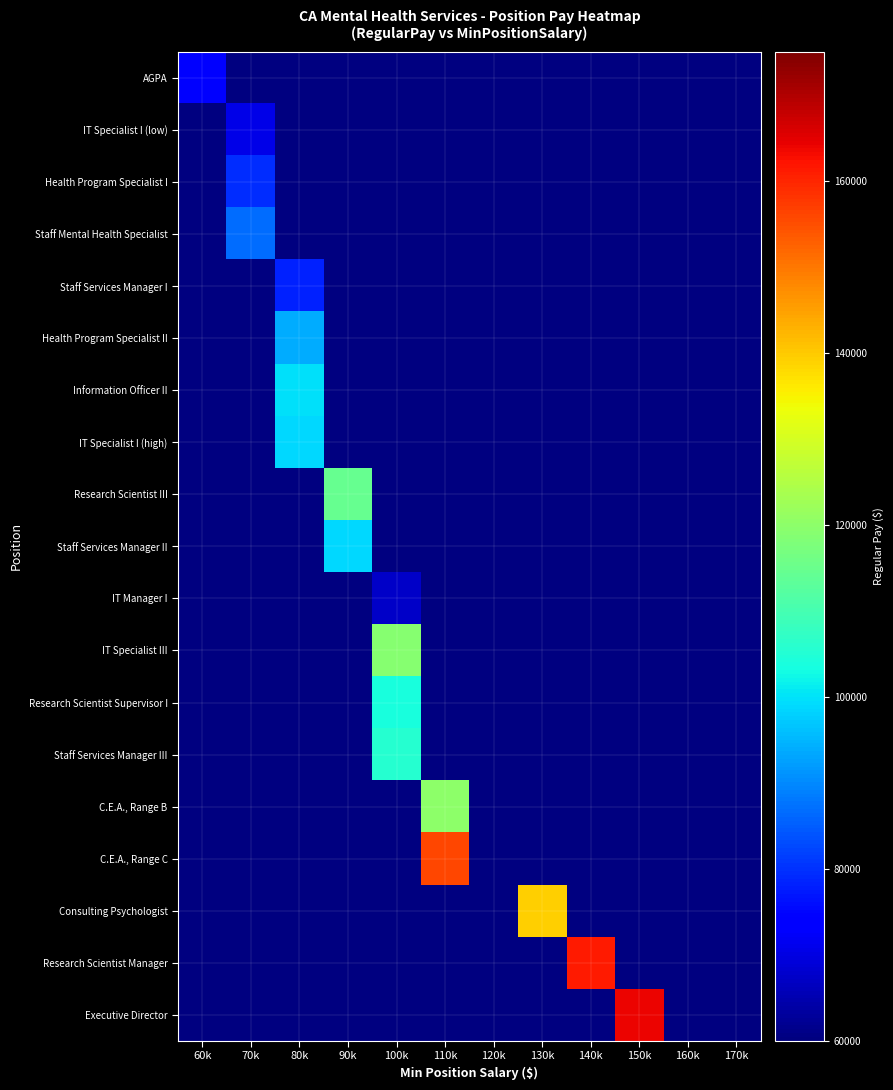

Reading left to right, extract all data points from this chart.

AGPA: 60k=73618.5	70k=0.0	80k=0.0	90k=0.0	100k=0.0	110k=0.0	120k=0.0	130k=0.0	140k=0.0	150k=0.0	160k=0.0	170k=0.0
IT Specialist I (low): 60k=0.0	70k=70659.0	80k=0.0	90k=0.0	100k=0.0	110k=0.0	120k=0.0	130k=0.0	140k=0.0	150k=0.0	160k=0.0	170k=0.0
Health Program Specialist I: 60k=0.0	70k=79559.3	80k=0.0	90k=0.0	100k=0.0	110k=0.0	120k=0.0	130k=0.0	140k=0.0	150k=0.0	160k=0.0	170k=0.0
Staff Mental Health Specialist: 60k=0.0	70k=86919.0	80k=0.0	90k=0.0	100k=0.0	110k=0.0	120k=0.0	130k=0.0	140k=0.0	150k=0.0	160k=0.0	170k=0.0
Staff Services Manager I: 60k=0.0	70k=0.0	80k=78284.0	90k=0.0	100k=0.0	110k=0.0	120k=0.0	130k=0.0	140k=0.0	150k=0.0	160k=0.0	170k=0.0
Health Program Specialist II: 60k=0.0	70k=0.0	80k=93862.2	90k=0.0	100k=0.0	110k=0.0	120k=0.0	130k=0.0	140k=0.0	150k=0.0	160k=0.0	170k=0.0
Information Officer II: 60k=0.0	70k=0.0	80k=99863.0	90k=0.0	100k=0.0	110k=0.0	120k=0.0	130k=0.0	140k=0.0	150k=0.0	160k=0.0	170k=0.0
IT Specialist I (high): 60k=0.0	70k=0.0	80k=99074.0	90k=0.0	100k=0.0	110k=0.0	120k=0.0	130k=0.0	140k=0.0	150k=0.0	160k=0.0	170k=0.0
Research Scientist III: 60k=0.0	70k=0.0	80k=0.0	90k=114530.0	100k=0.0	110k=0.0	120k=0.0	130k=0.0	140k=0.0	150k=0.0	160k=0.0	170k=0.0
Staff Services Manager II: 60k=0.0	70k=0.0	80k=0.0	90k=98971.0	100k=0.0	110k=0.0	120k=0.0	130k=0.0	140k=0.0	150k=0.0	160k=0.0	170k=0.0
IT Manager I: 60k=0.0	70k=0.0	80k=0.0	90k=0.0	100k=67346.0	110k=0.0	120k=0.0	130k=0.0	140k=0.0	150k=0.0	160k=0.0	170k=0.0
IT Specialist III: 60k=0.0	70k=0.0	80k=0.0	90k=0.0	100k=119053.0	110k=0.0	120k=0.0	130k=0.0	140k=0.0	150k=0.0	160k=0.0	170k=0.0
Research Scientist Supervisor I: 60k=0.0	70k=0.0	80k=0.0	90k=0.0	100k=103711.5	110k=0.0	120k=0.0	130k=0.0	140k=0.0	150k=0.0	160k=0.0	170k=0.0
Staff Services Manager III: 60k=0.0	70k=0.0	80k=0.0	90k=0.0	100k=105424.3	110k=0.0	120k=0.0	130k=0.0	140k=0.0	150k=0.0	160k=0.0	170k=0.0
C.E.A., Range B: 60k=0.0	70k=0.0	80k=0.0	90k=0.0	100k=0.0	110k=120022.5	120k=0.0	130k=0.0	140k=0.0	150k=0.0	160k=0.0	170k=0.0
C.E.A., Range C: 60k=0.0	70k=0.0	80k=0.0	90k=0.0	100k=0.0	110k=156104.0	120k=0.0	130k=0.0	140k=0.0	150k=0.0	160k=0.0	170k=0.0
Consulting Psychologist: 60k=0.0	70k=0.0	80k=0.0	90k=0.0	100k=0.0	110k=0.0	120k=0.0	130k=139487.0	140k=0.0	150k=0.0	160k=0.0	170k=0.0
Research Scientist Manager: 60k=0.0	70k=0.0	80k=0.0	90k=0.0	100k=0.0	110k=0.0	120k=0.0	130k=0.0	140k=161388.0	150k=0.0	160k=0.0	170k=0.0
Executive Director: 60k=0.0	70k=0.0	80k=0.0	90k=0.0	100k=0.0	110k=0.0	120k=0.0	130k=0.0	140k=0.0	150k=163919.0	160k=0.0	170k=0.0